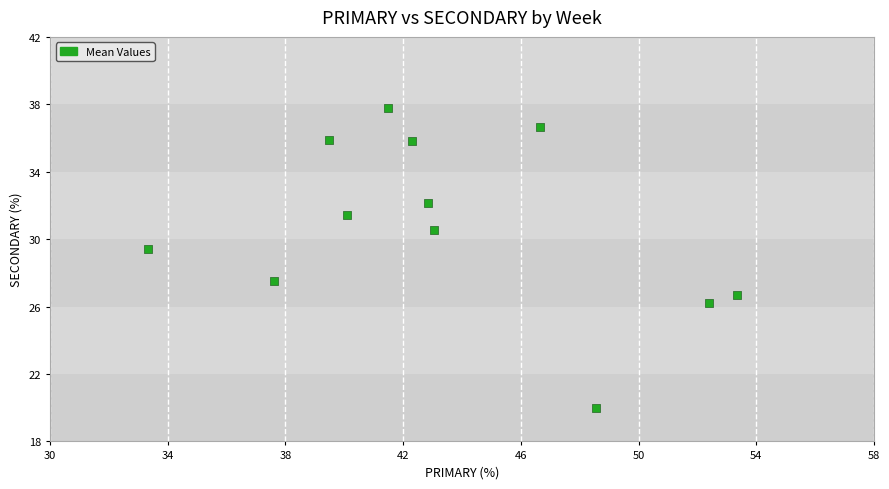

What is the range of X values (max minus min)?

20.0